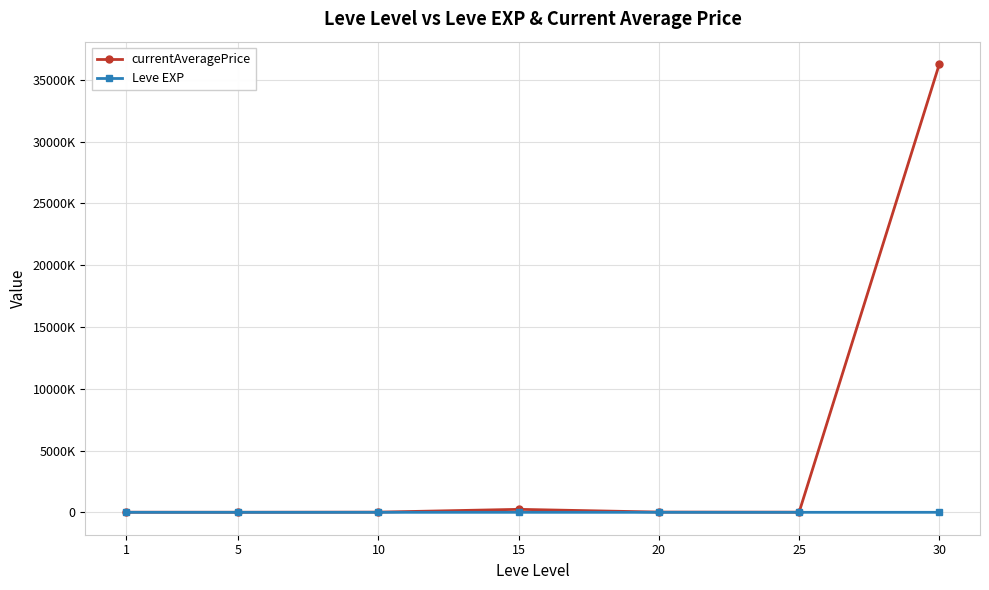

Which category has the highest value in the currentAveragePrice series?

30